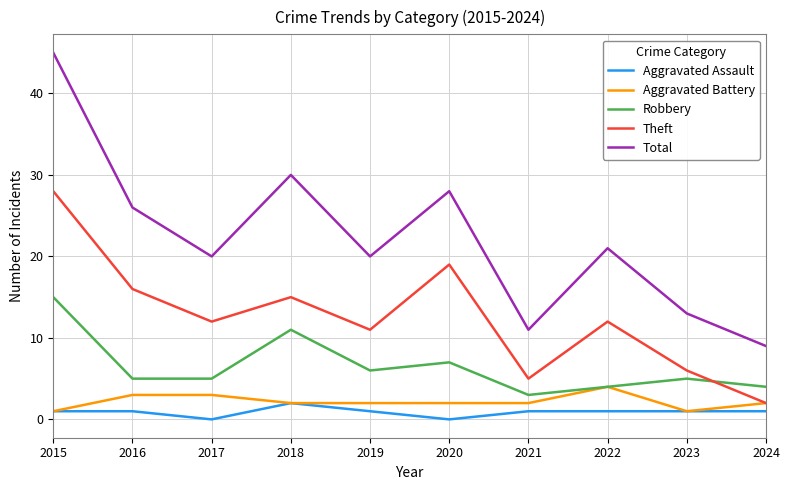

What is the maximum value for Robbery?

15